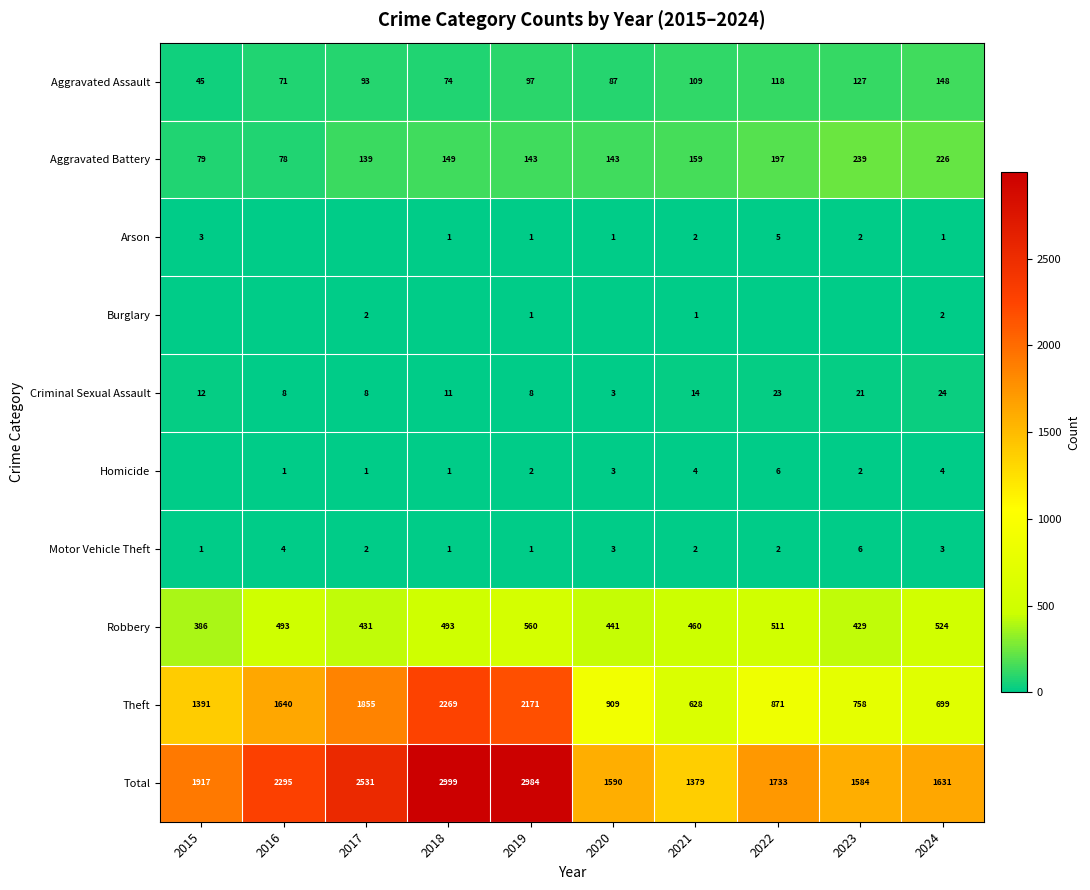

List the labels in order of Aggravated Assault value, smallest first.

2015, 2016, 2018, 2020, 2017, 2019, 2021, 2022, 2023, 2024